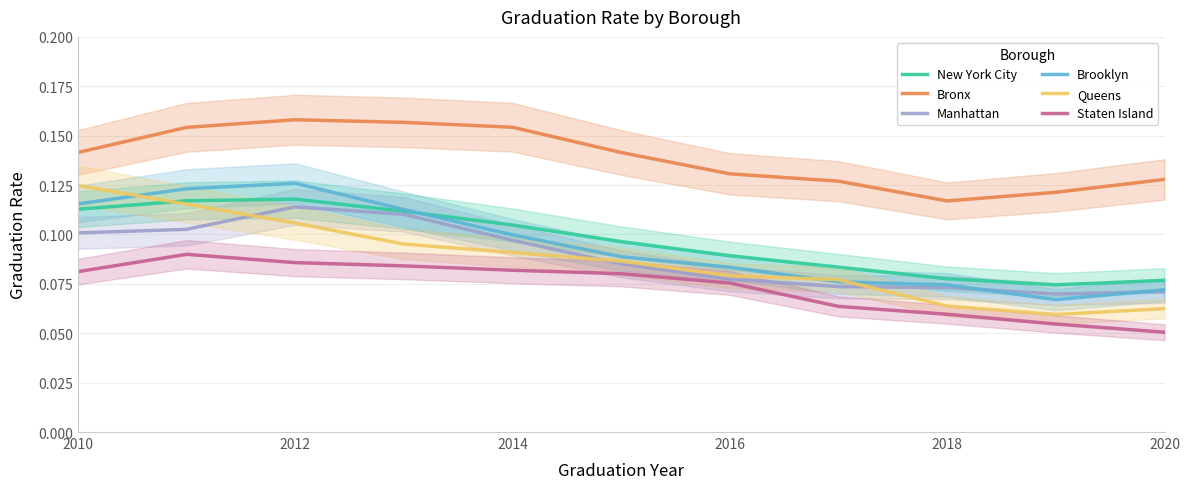

True or false: New York City has a value of 0.2 at 2010.

False